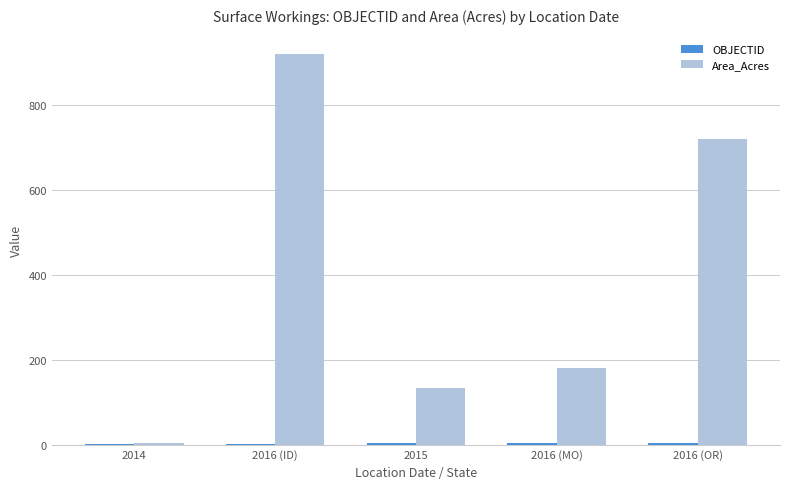

Are the bars grouped side by side (vs. stacked)?

Yes